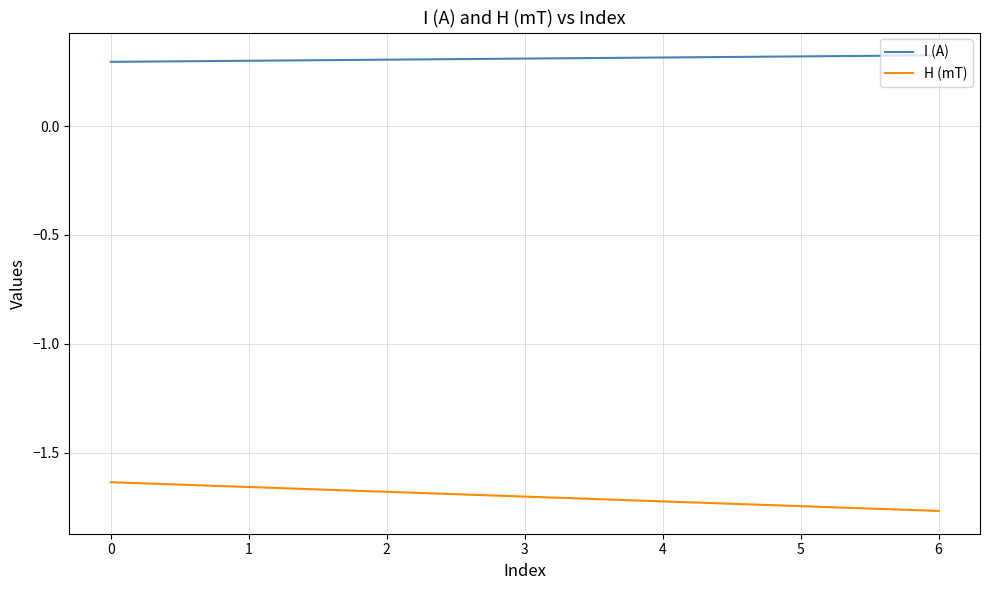

True or false: I (A) has a value of 0.3 at 5.

True